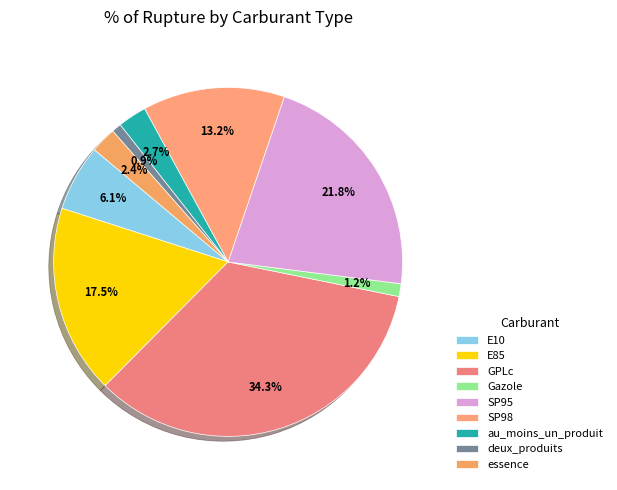

Which slice is the largest?

GPLc